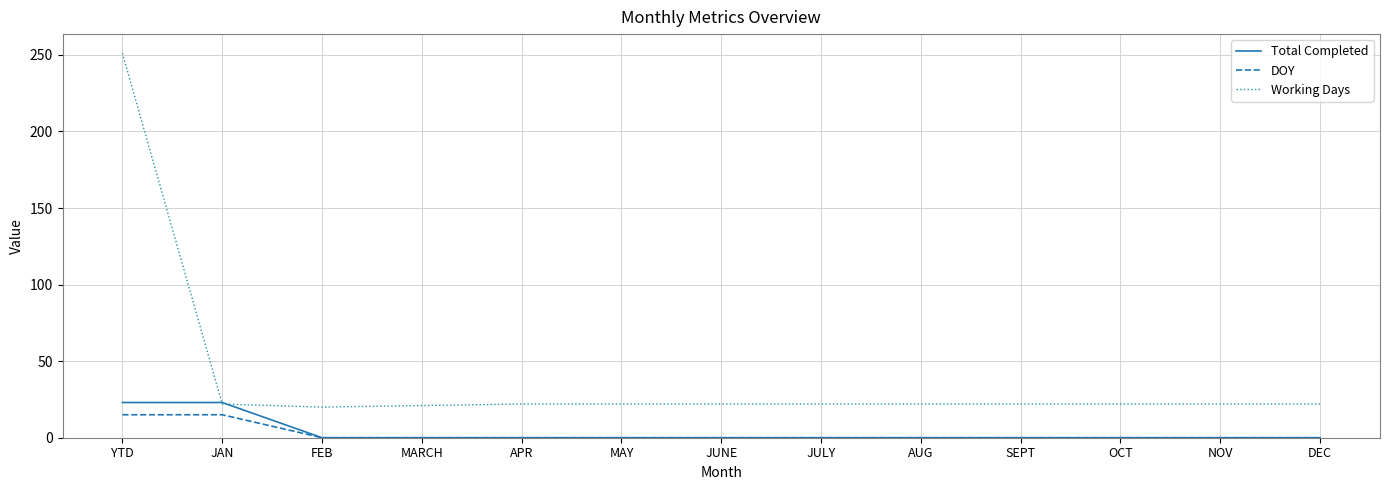

Does the chart have visible grid lines?

Yes